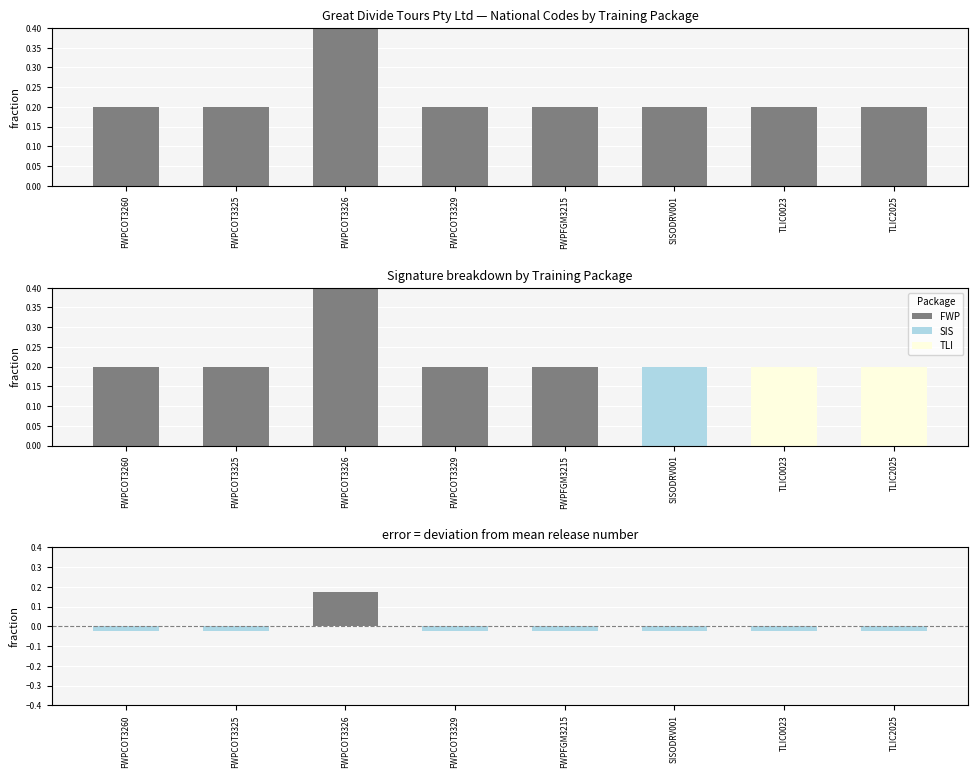

What position from the left is FWPCOT3260?

1